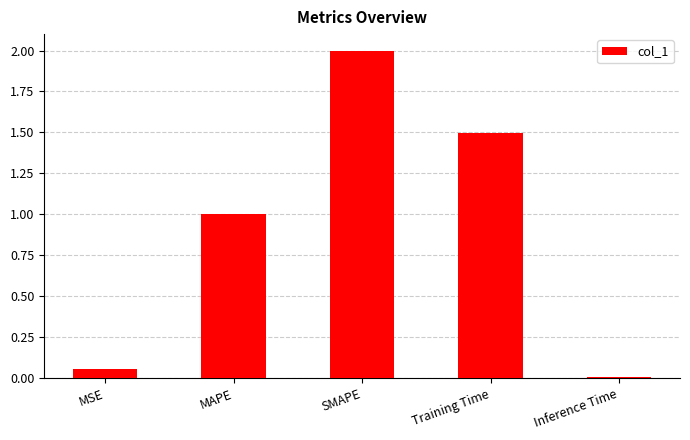

How many data points are less than 1?

2